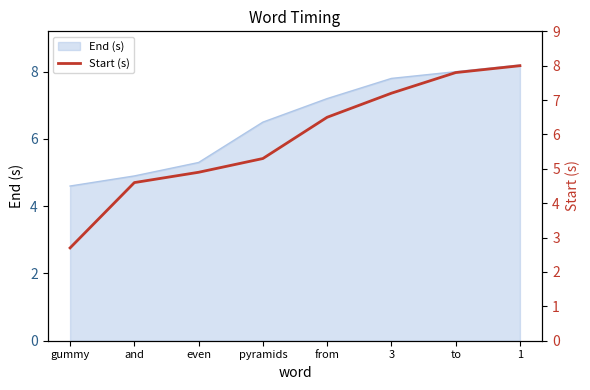

Reading left to right, extract all data points from this chart.

2.7	4.6	4.9	5.3	6.5	7.2	7.8	8.0